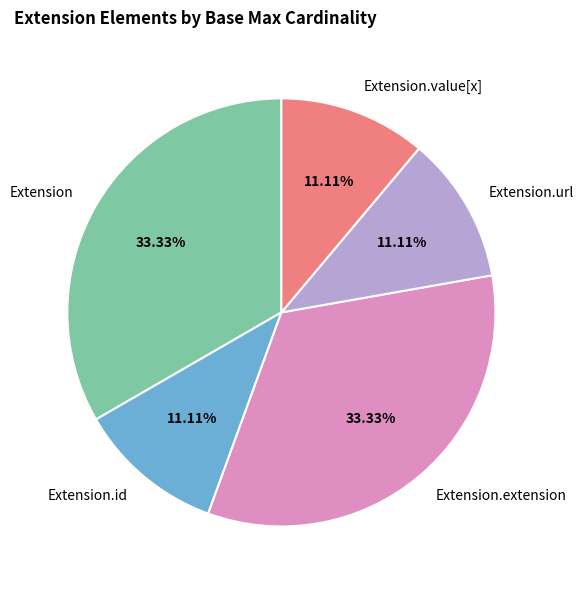

Between Extension.extension and Extension.url, which is larger?

Extension.extension